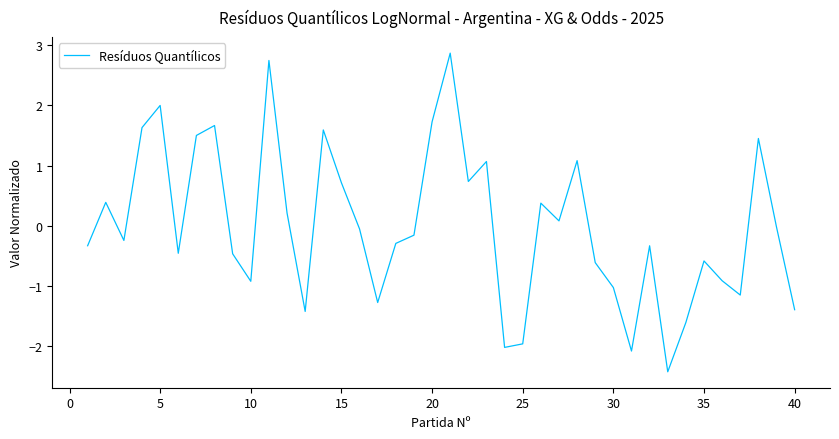

What is the difference between the maximum and minimum values?

5.3